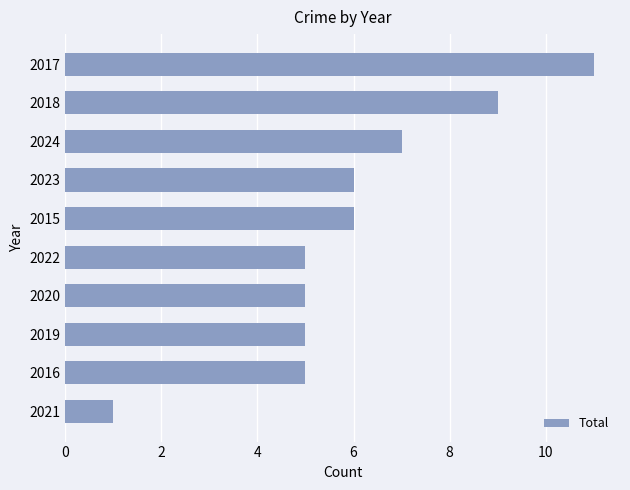

What is the sum of the values at 2020 and 2022?

10